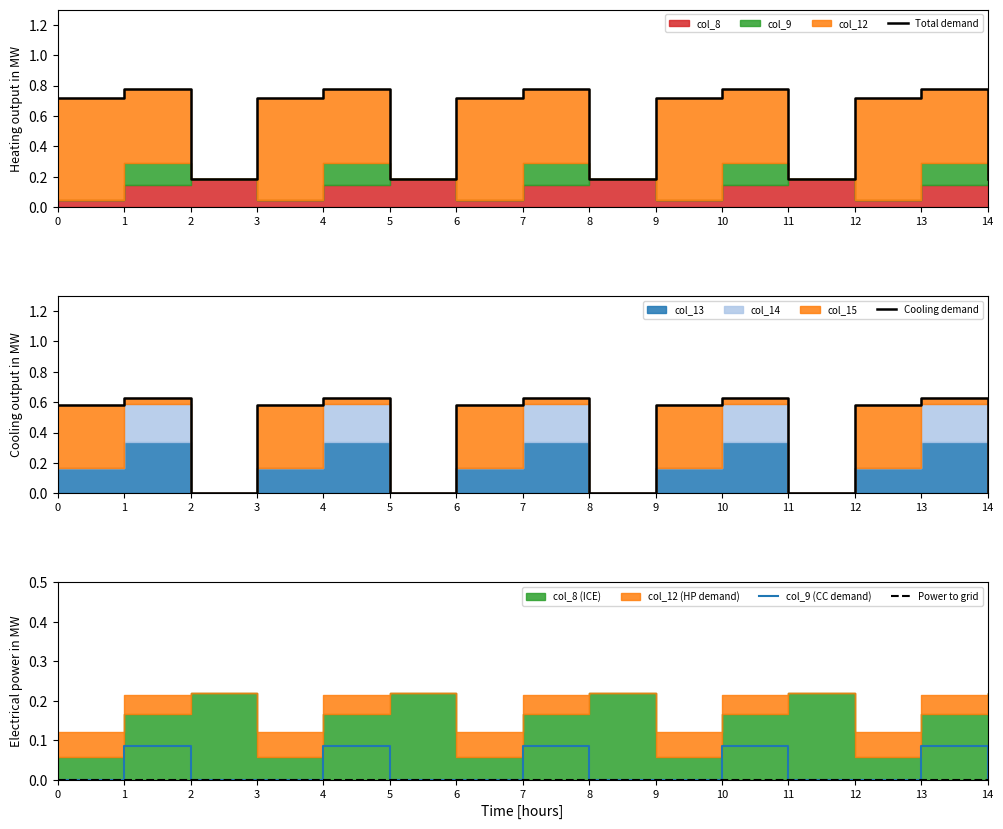

How many lines are shown in the chart?

4